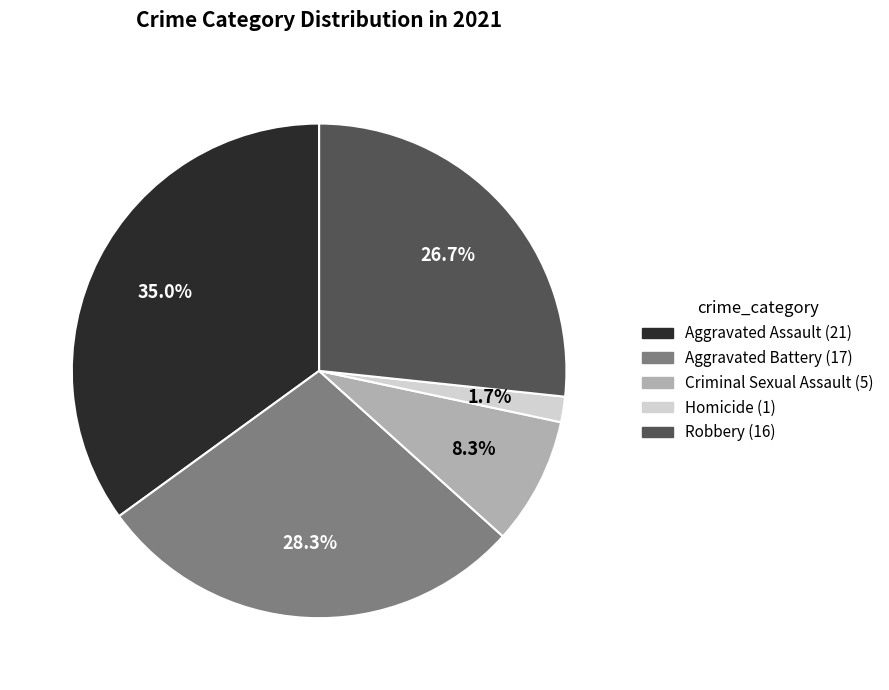

Rank the categories by value from highest to lowest.

Aggravated Assault, Aggravated Battery, Robbery, Criminal Sexual Assault, Homicide